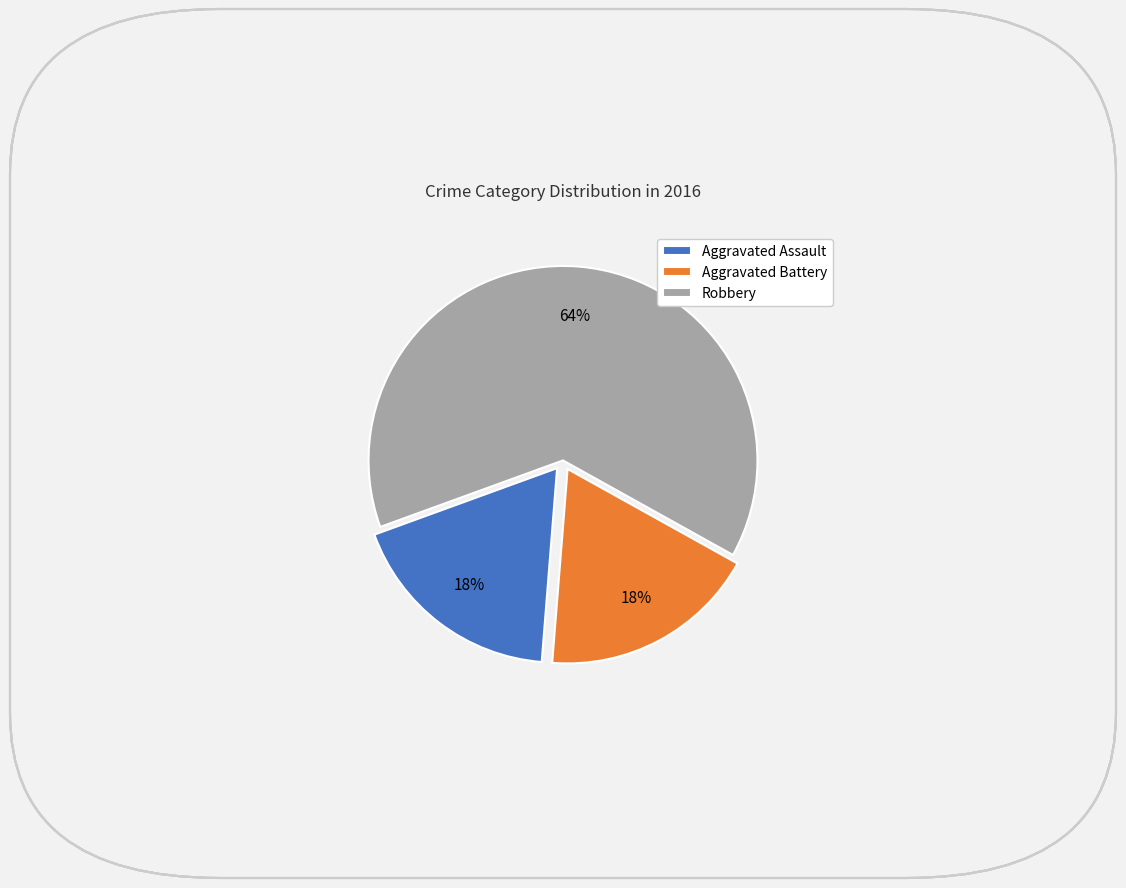

Which slice is the largest?

Robbery